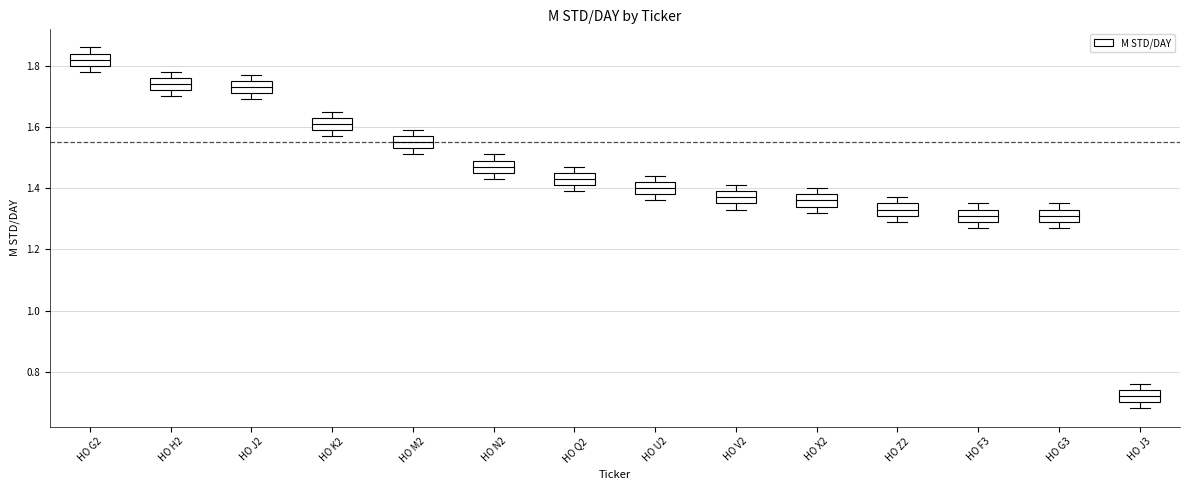

Where does the median line of the box for HO G3 sit on the y-axis? The values are not printed on the chart, so give them approximately, as read against the axis.

1.32